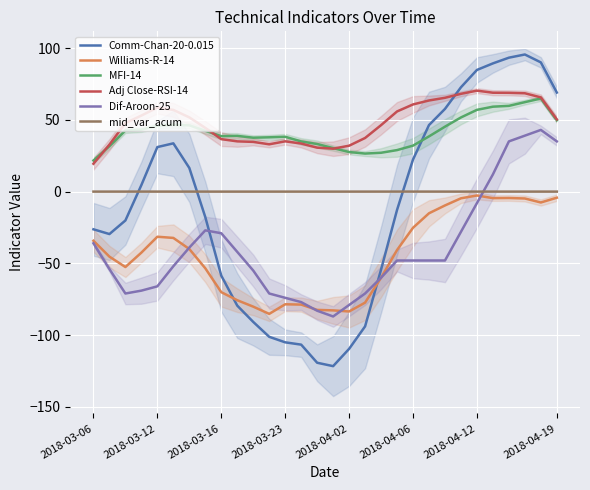

In Comm-Chan-20-0.015, how many points are lower than both neighbors (excluding endpoints)?

2